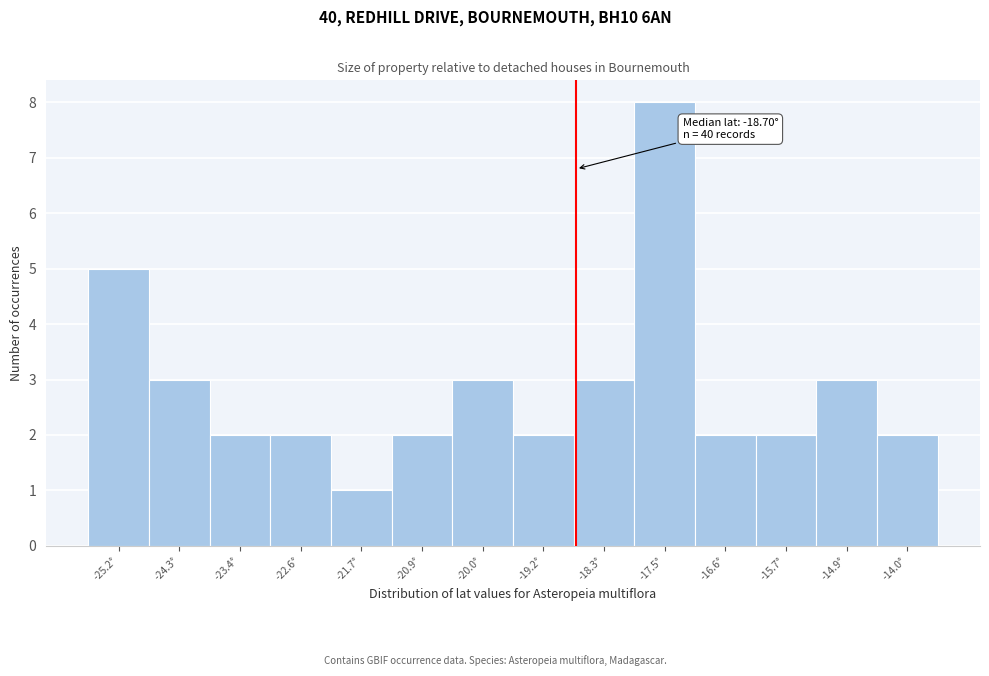

Over which range of the x-axis is the bar tallest?

-17.9 to -17.0